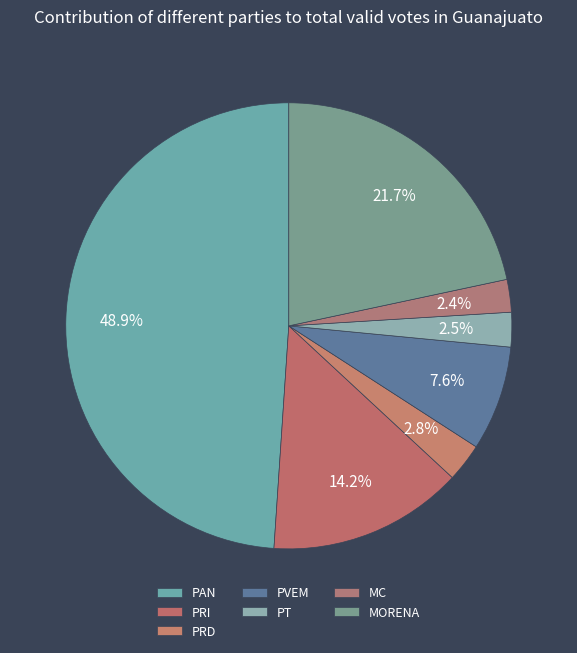

What percentage do PT and PRI together represent?

16.7%